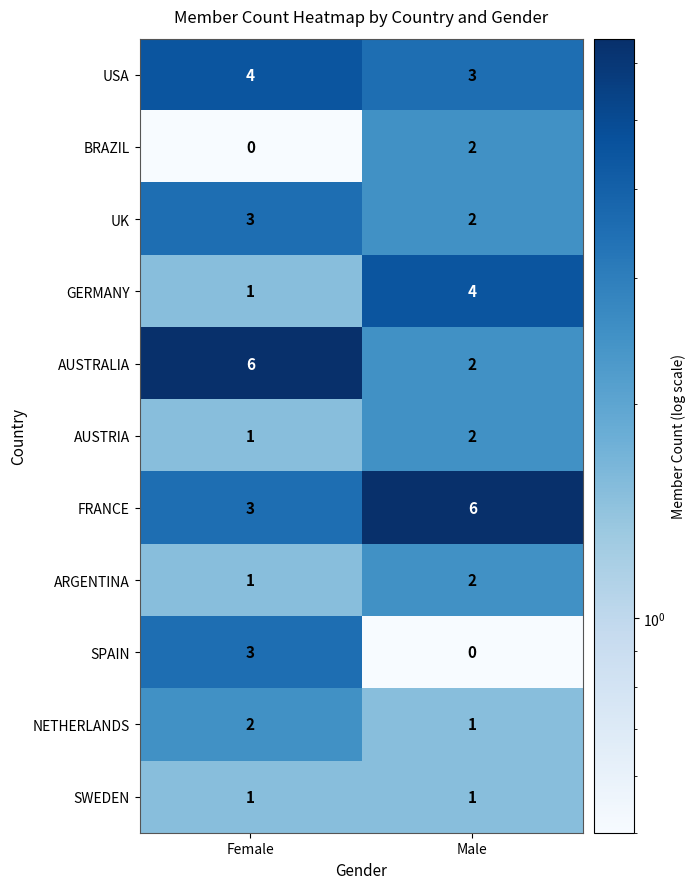

Reading left to right, transcribe all the data shown in this chart.

USA: 4	3
BRAZIL: 0	2
UK: 3	2
GERMANY: 1	4
AUSTRALIA: 6	2
AUSTRIA: 1	2
FRANCE: 3	6
ARGENTINA: 1	2
SPAIN: 3	0
NETHERLANDS: 2	1
SWEDEN: 1	1